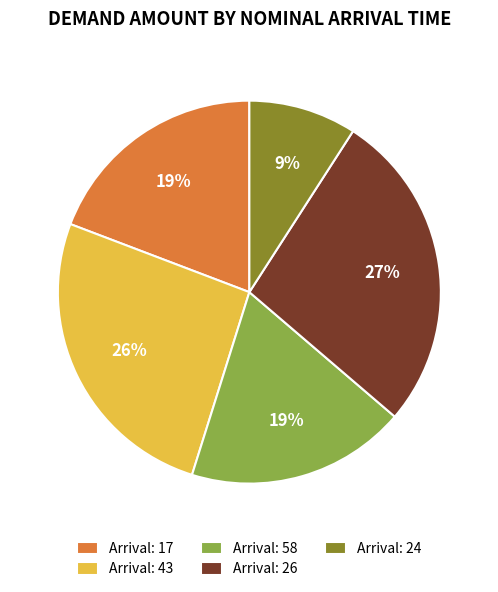

Which slice is the largest?

Arrival: 26